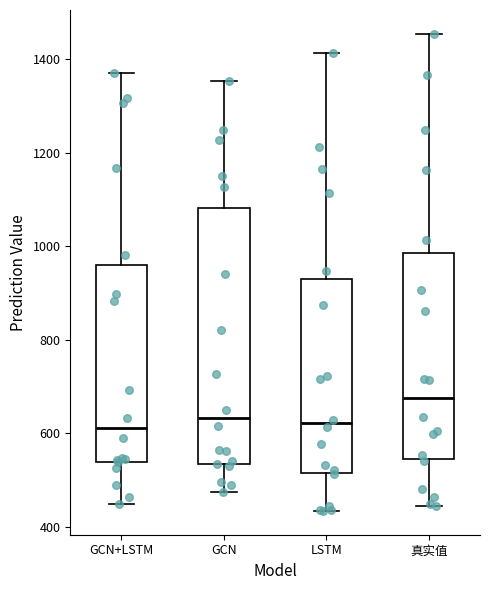

Reading left to right, read every box against the y-axis: the position of its median line, the range the box covers, and the ends of its whiskers. The values are not printed on the chart, so give them approximately, as read against the axis.

GCN+LSTM: median 620, box 540 to 960, whiskers 440 to 1380
GCN: median 640, box 540 to 1080, whiskers 480 to 1360
LSTM: median 620, box 520 to 920, whiskers 440 to 1420
真实值: median 680, box 540 to 980, whiskers 440 to 1460